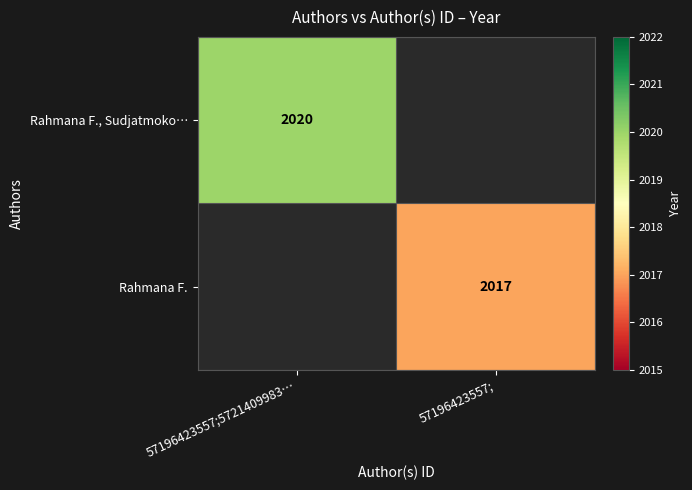

Is the value of Rahmana F., Sudjatmoko… at 57196423557;5721409983… greater than the value of Rahmana F. at 57196423557;?

Yes